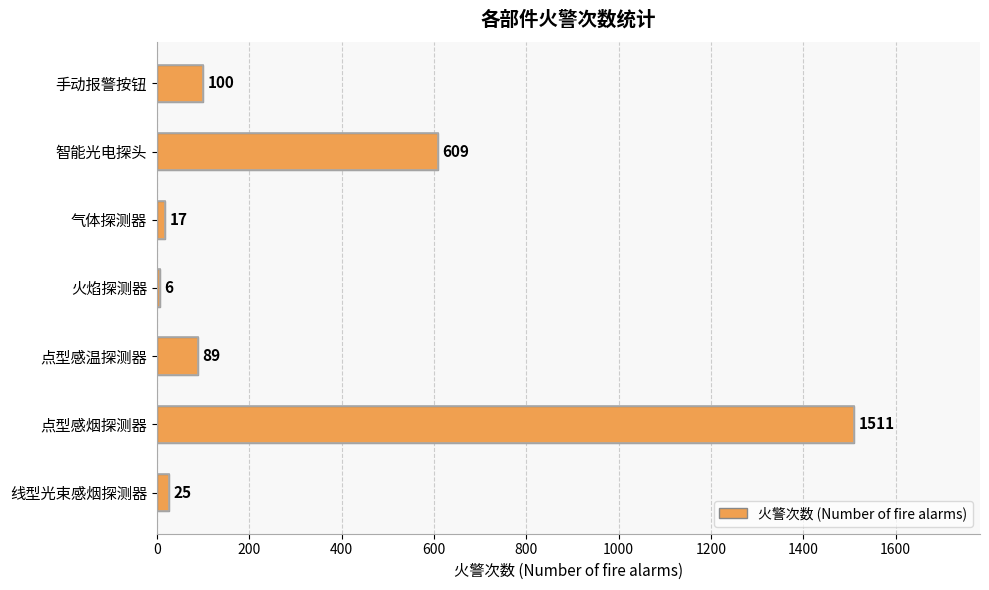

What is the sum of the values at 气体探测器 and 点型感烟探测器?

1528